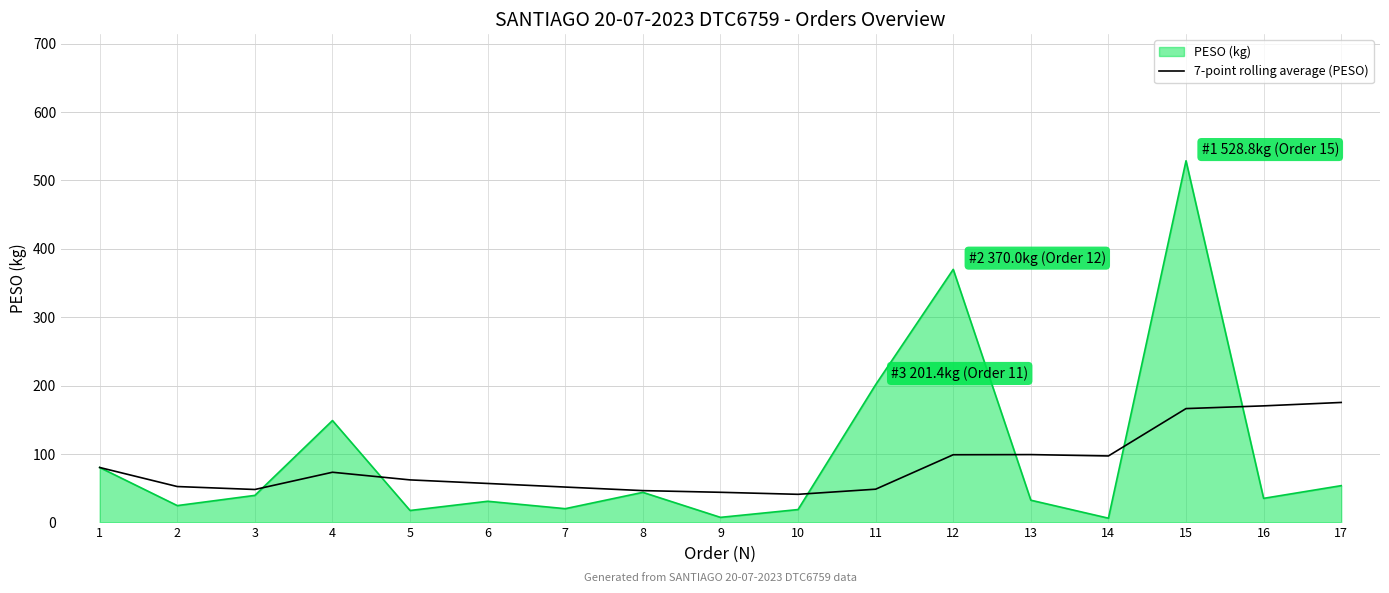

Rank the series by their maximum value, from highest to lowest.

PESO (kg), 7-point rolling average (PESO)